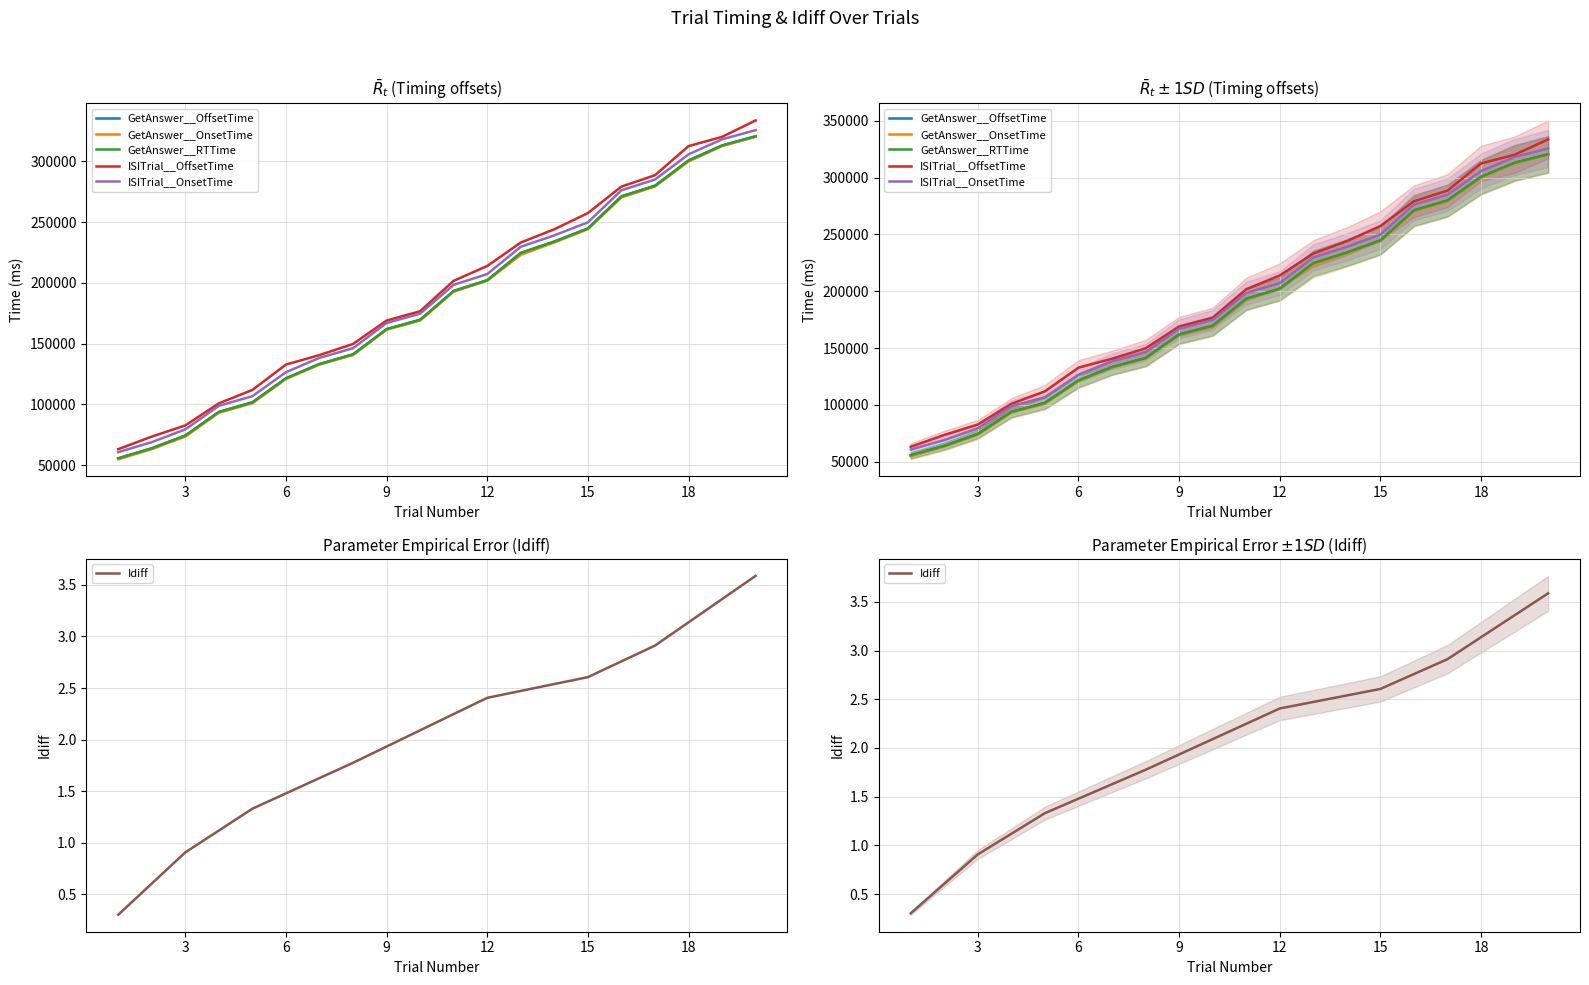

What are all the series names shown in the legend?

GetAnswer__OffsetTime, GetAnswer__OnsetTime, GetAnswer__RTTime, ISITrial__OffsetTime, ISITrial__OnsetTime, Idiff